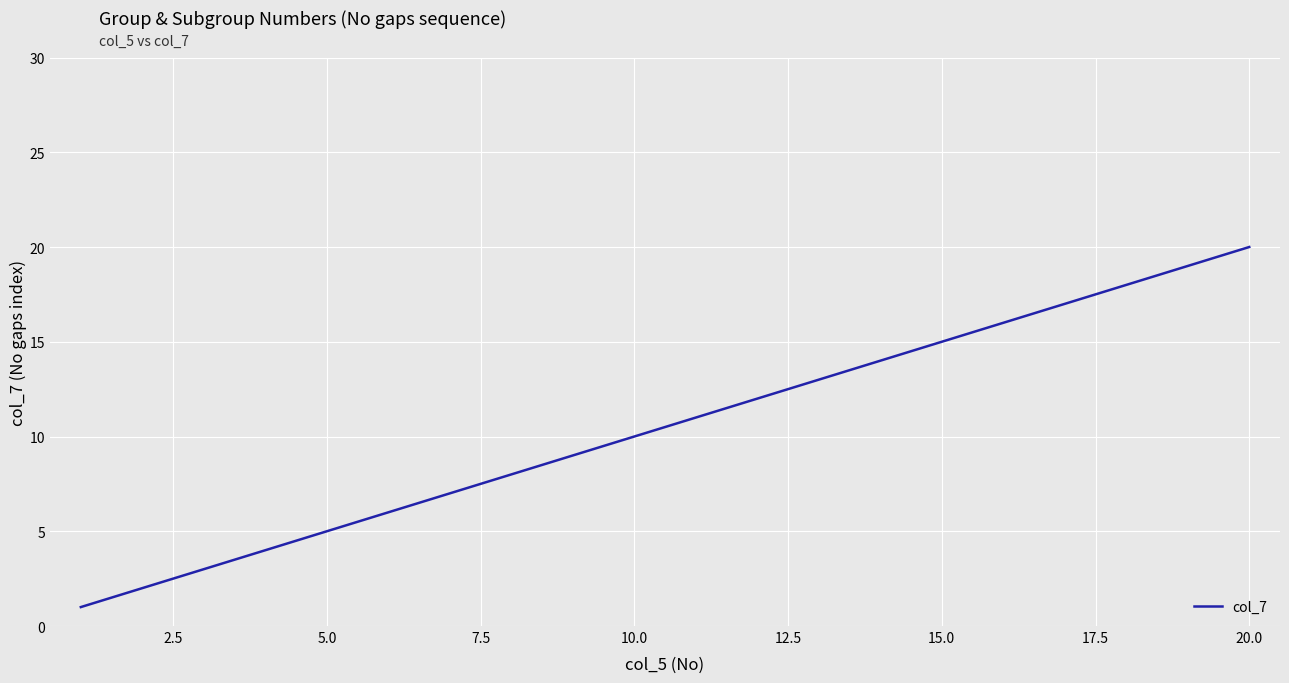

What is the greatest value displayed?

20